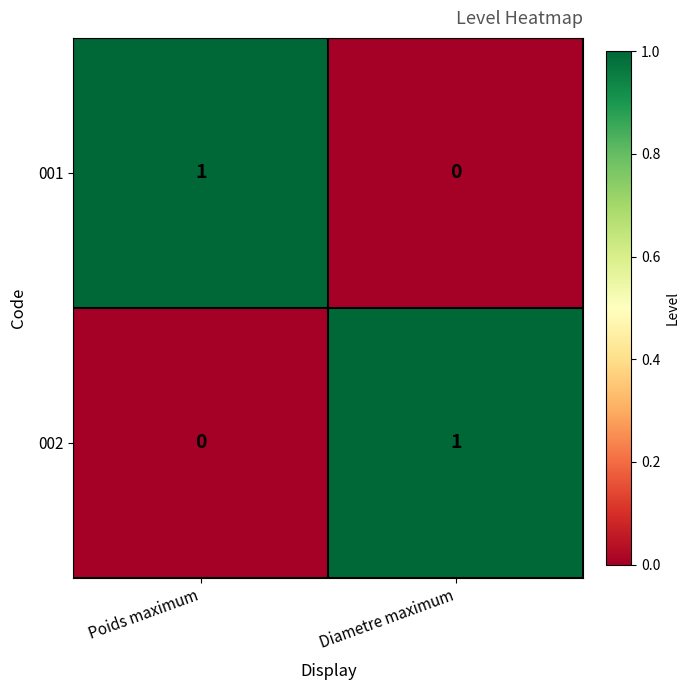

Rank the series at Diametre maximum from lowest to highest value.

001, 002